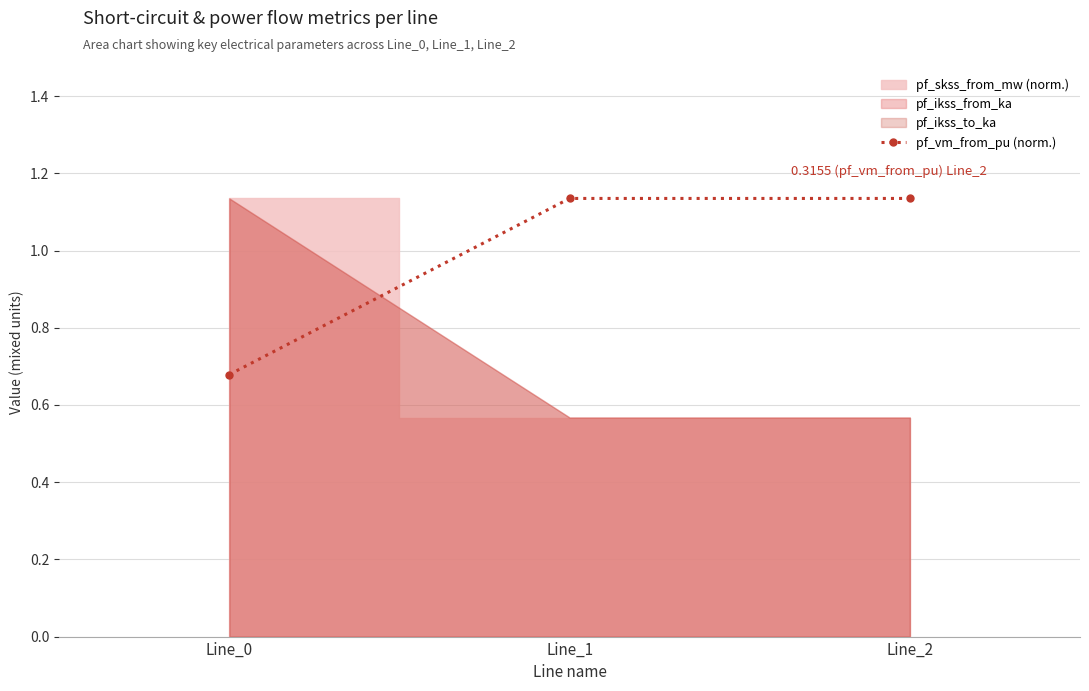

Read the value at Line_2.

1.1